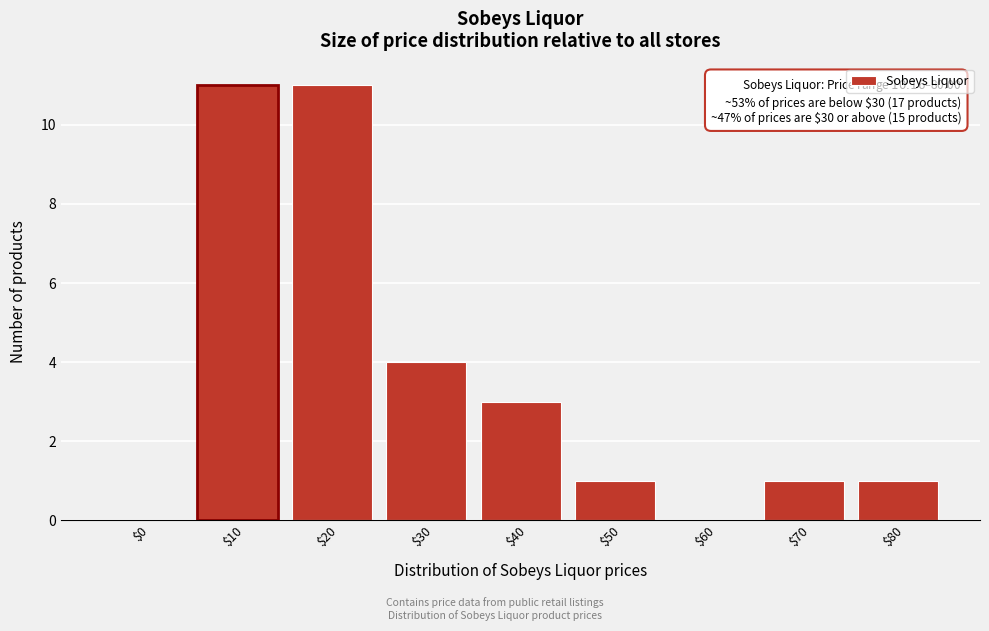

Is it true that the value at $20 is 15?

False